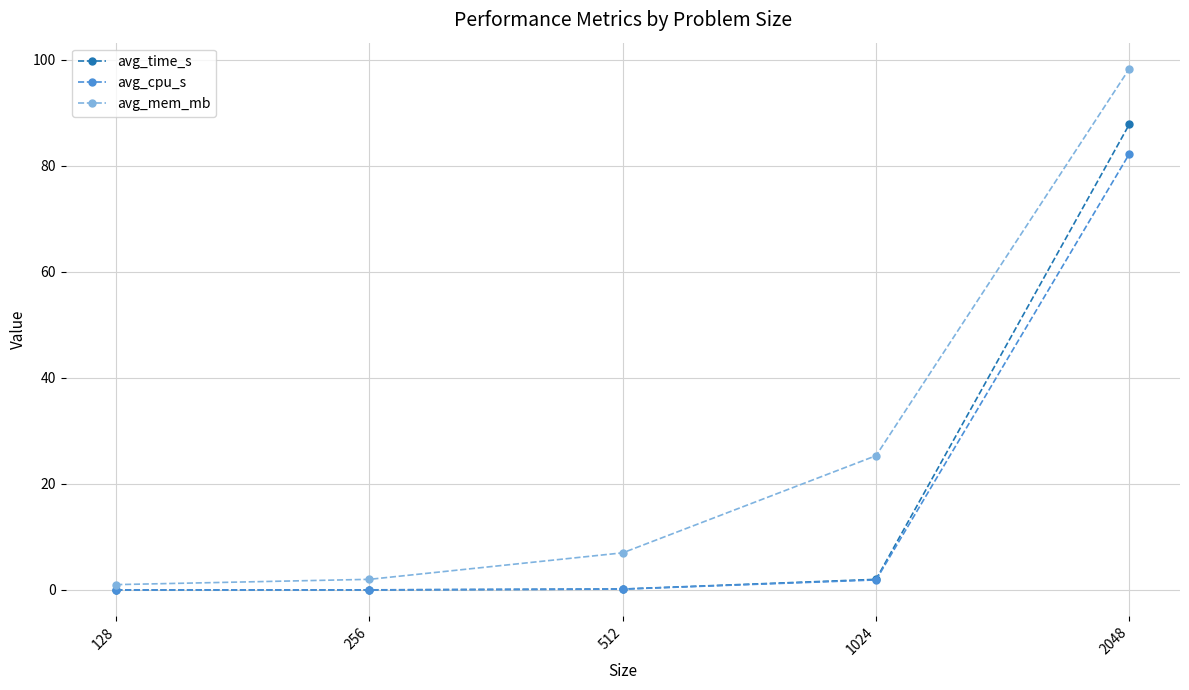

True or false: avg_time_s has more than 1 interior local peaks.

False